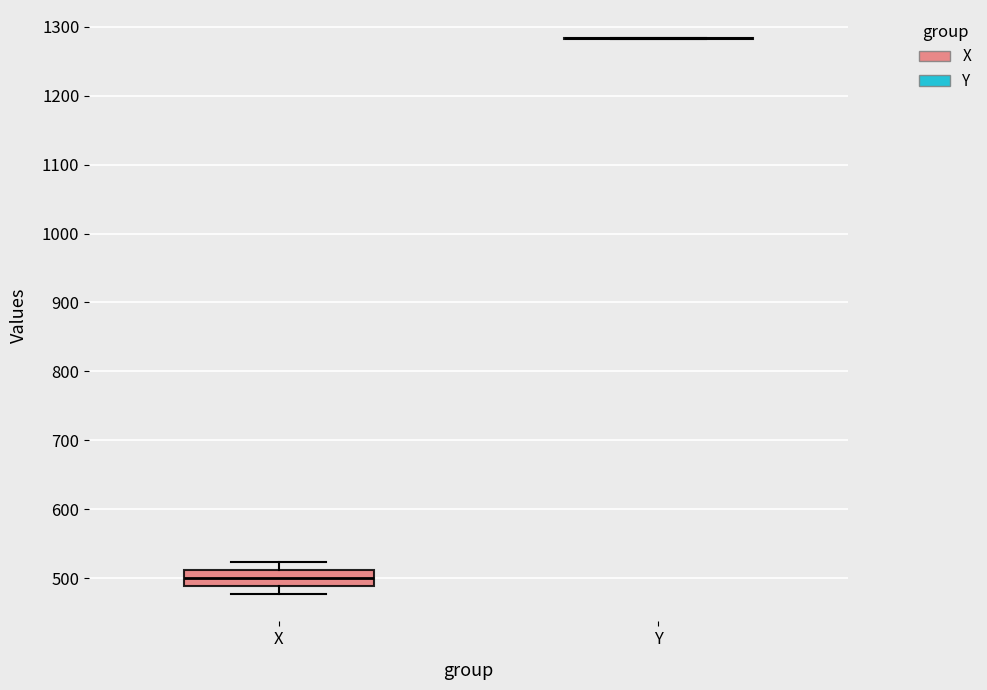

Reading left to right, transcribe this box plot: for each box, give where its median line is, the range the box spans, and where its two whiskers end, as read against the y-axis. The values are not printed on the chart, so give them approximately, as read against the axis.

X: median 500, box 490 to 510, whiskers 480 to 520
Y: box collapsed to a line at 1280, whiskers 1280 to 1280